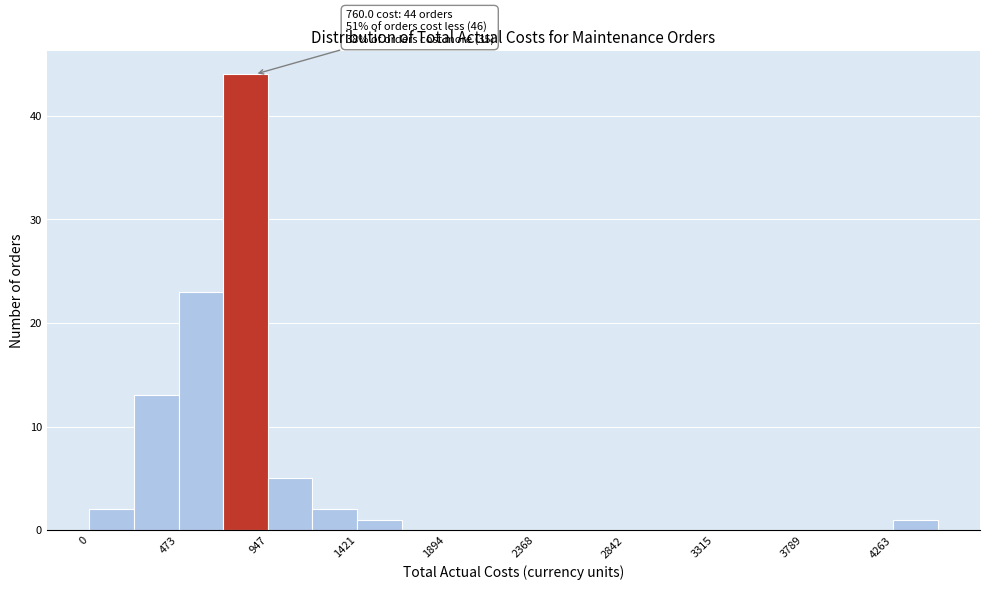

Over which range of the x-axis is the bar tallest?

700 to 950